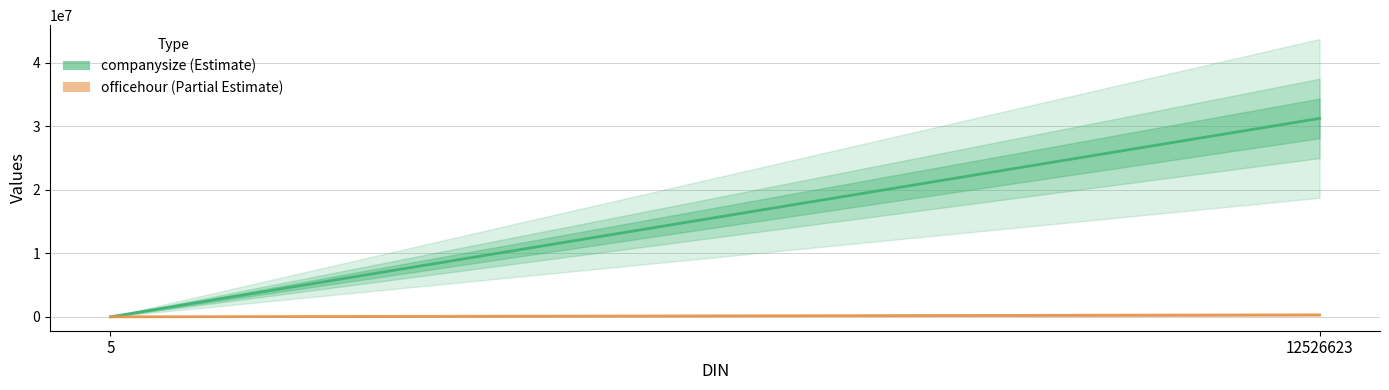

Reading left to right, what are all the values shown in this chart?

companysize: 5=8	12526623=31256121
officehour: 5=8	12526623=313121